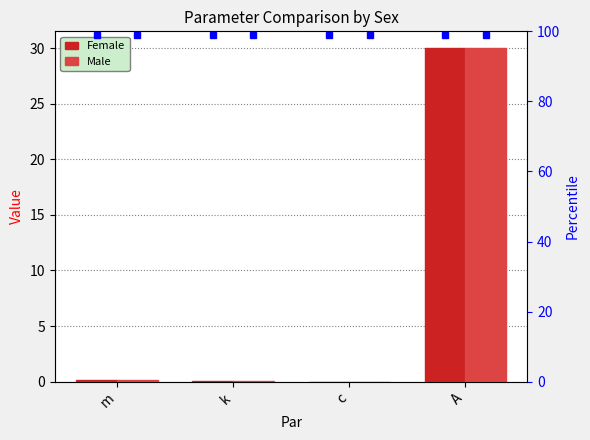

Count the number of data series in this chart.

4